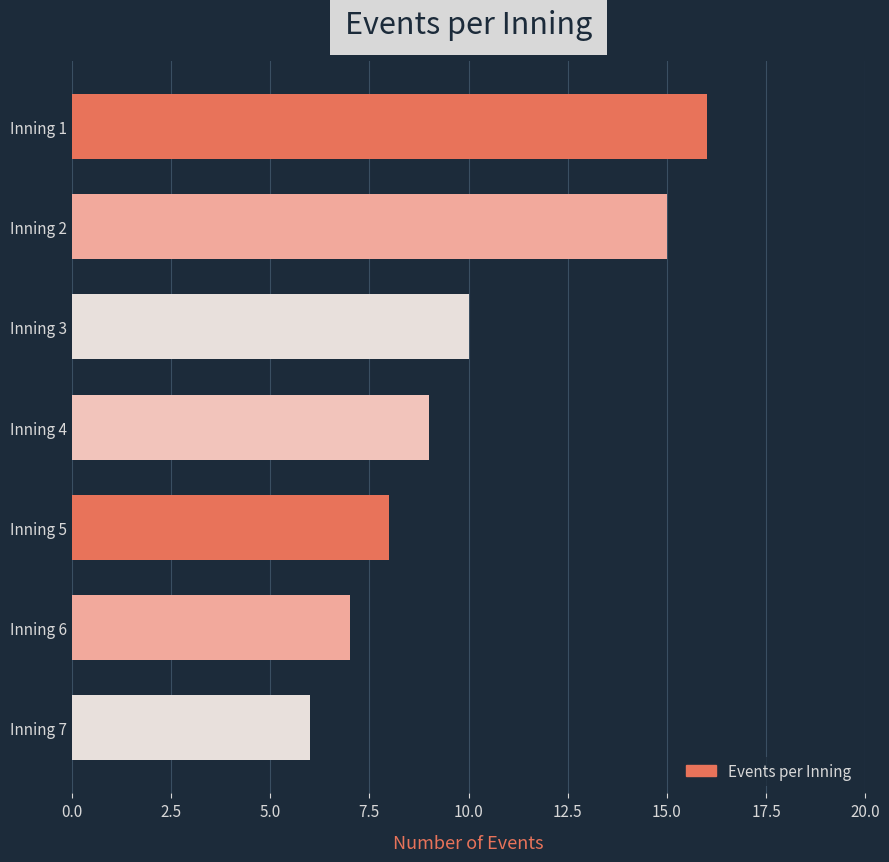

At which label is the value closest to 11?

Inning 3